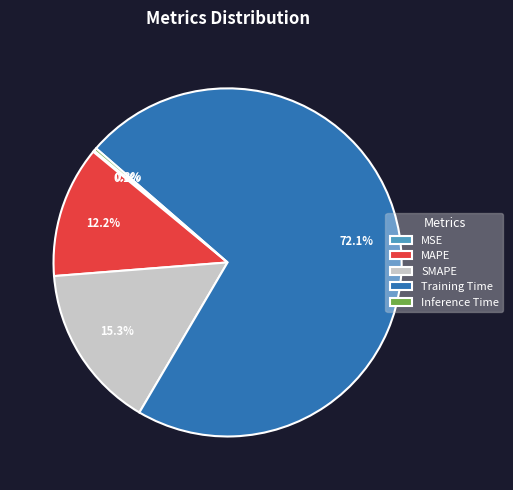

How much of the chart is everything except MAPE?

87.8%